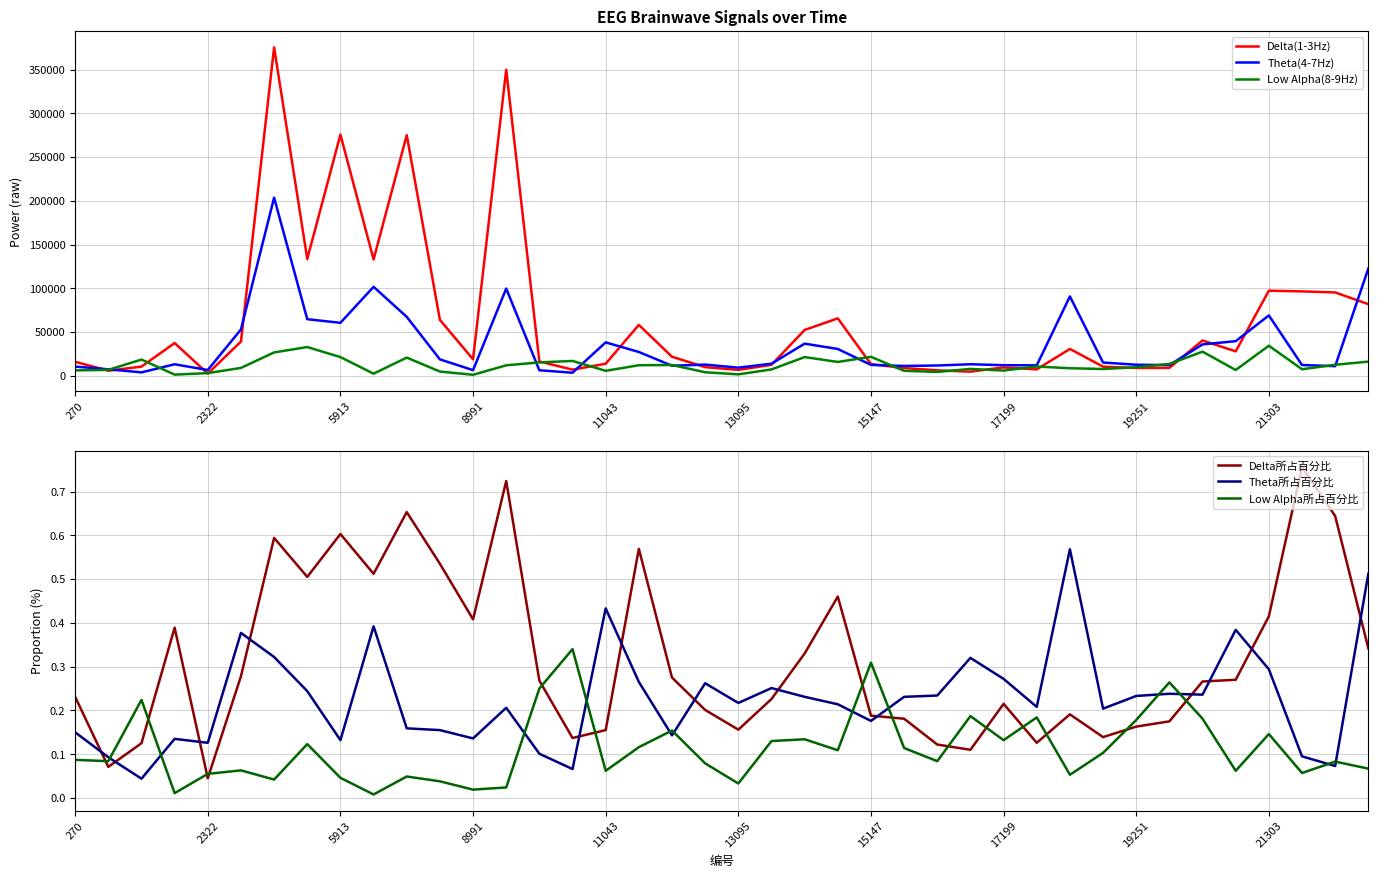

Is it true that Theta所占百分比 equals 0.2 at 8991?

False